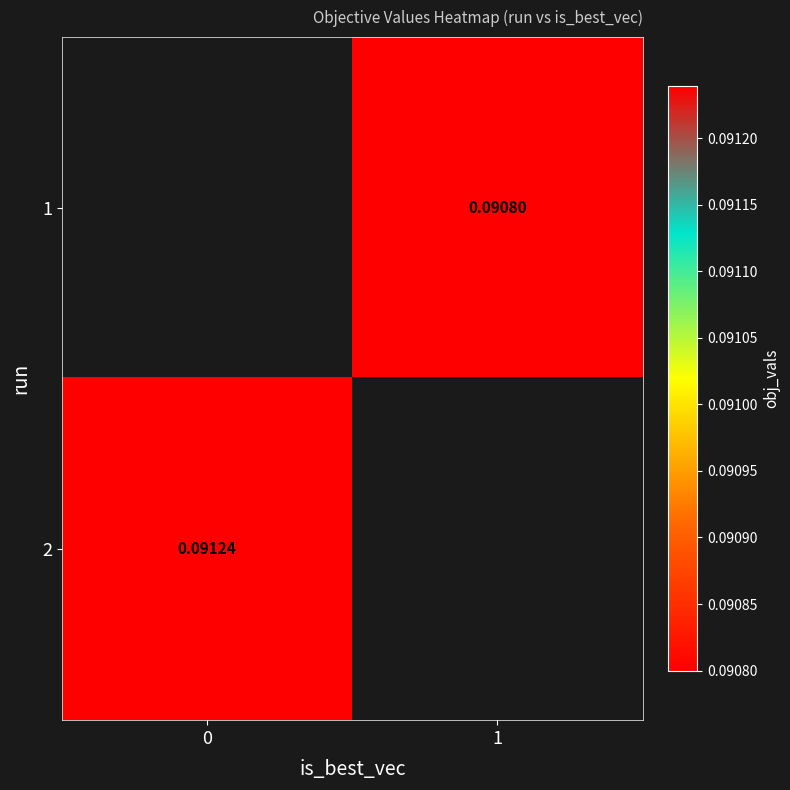

Is the value of 2 at 0 greater than the value of 1 at 1?

Yes